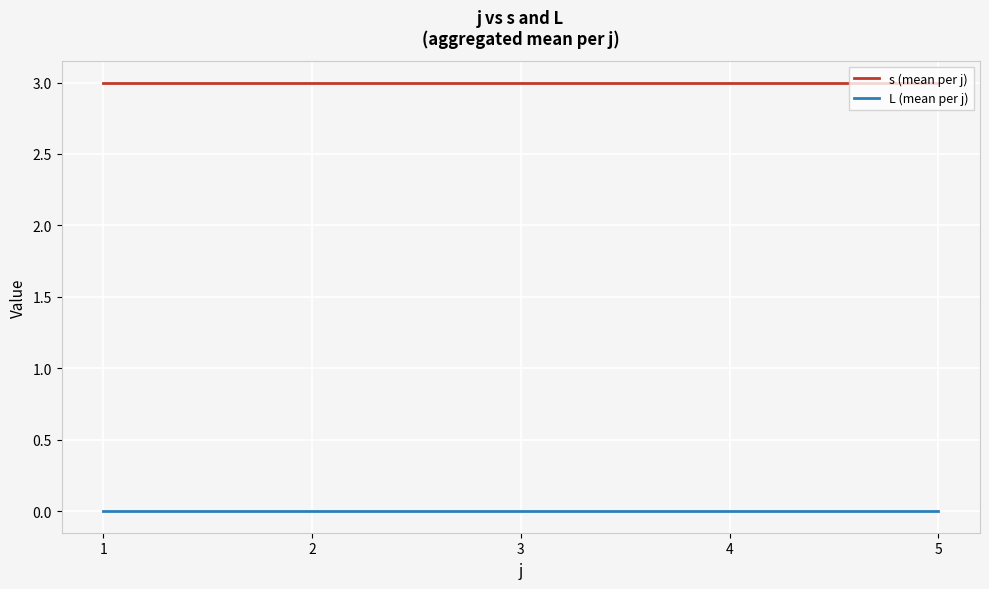

Is it true that L (mean per j) equals 0 at 3?

True